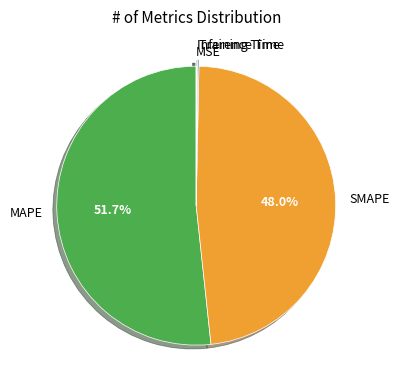

Is the sum of MAPE and SMAPE greater than half?

Yes